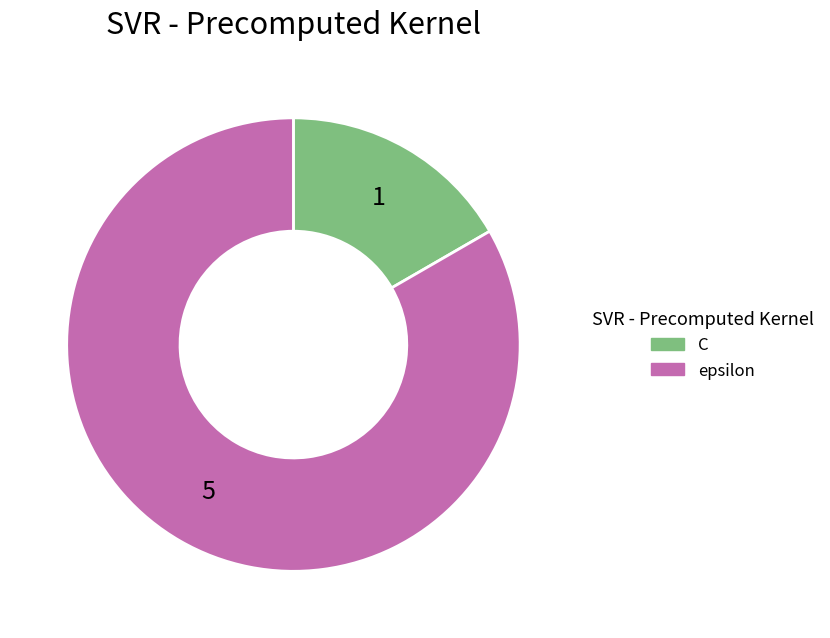

What is the majority slice?

epsilon